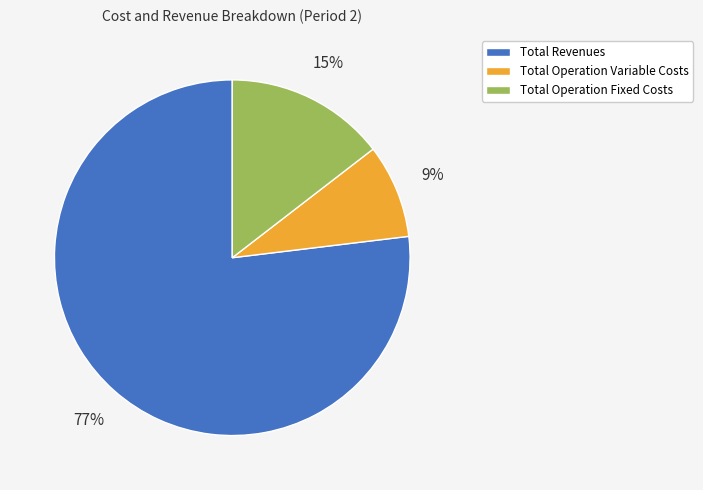

Does any single category account for the majority?

Yes